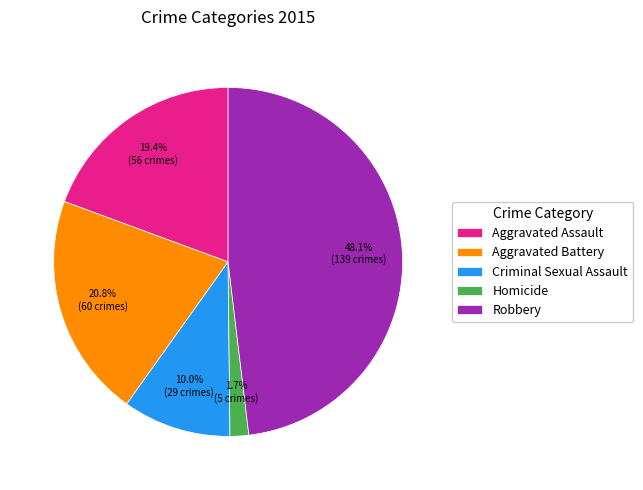

Approximately how many times larger is the value at Robbery compared to Criminal Sexual Assault?

4.8